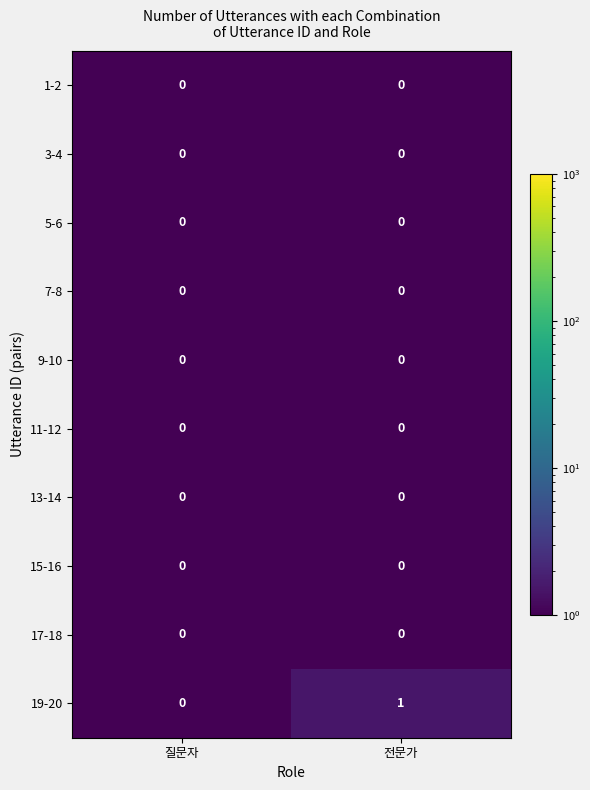

Rank the categories by 19-20 value from lowest to highest.

질문자, 전문가